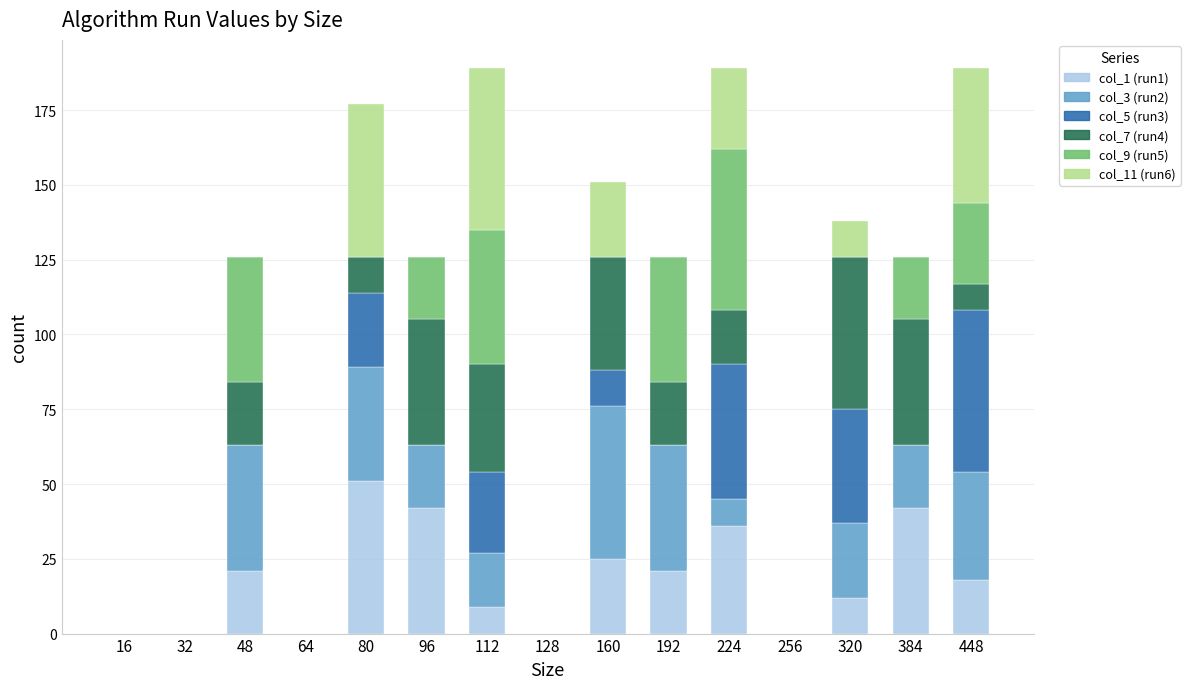

What are all the series names shown in the legend?

col_1 (run1), col_3 (run2), col_5 (run3), col_7 (run4), col_9 (run5), col_11 (run6)